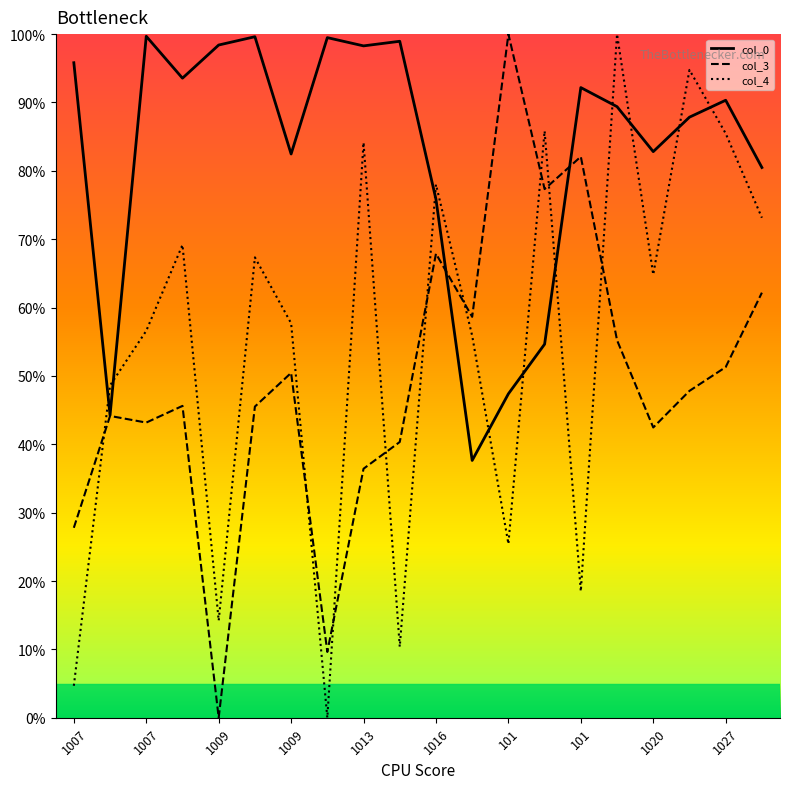

Does the chart display data point markers on the line(s)?

No